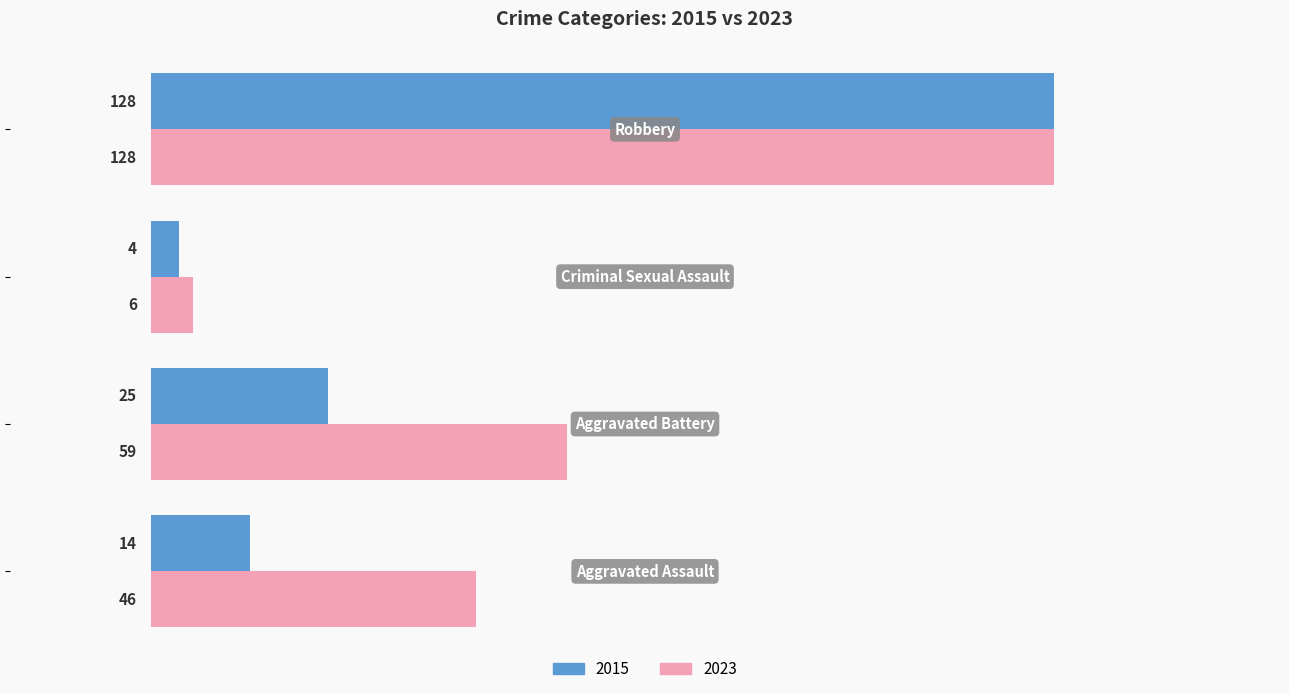

What is the average value of the 2023 series?

60